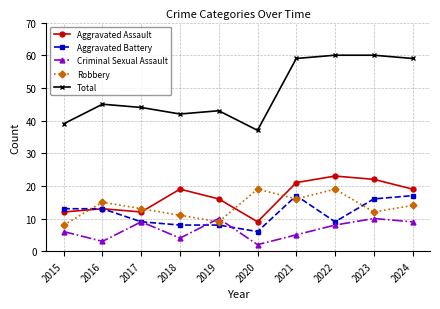

Count the number of data series in this chart.

5